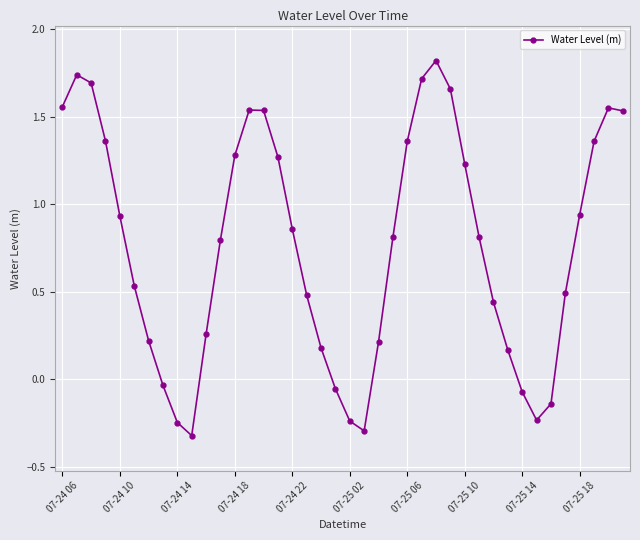

What is the difference between the second highest and second lowest values?

2.0